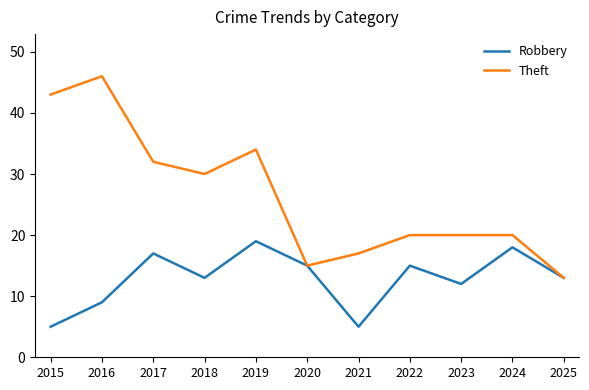

The value of Robbery at 2018 is 13. True or false?

True